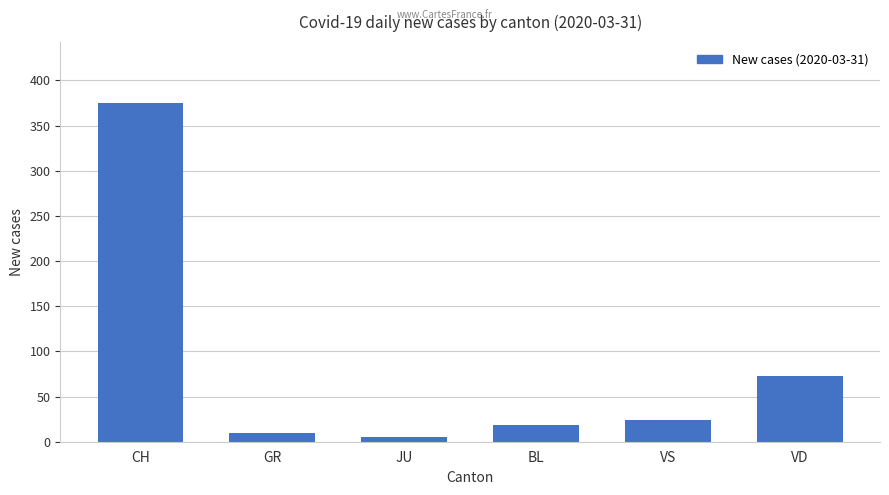

What is the change in value from CH to JU?

-370